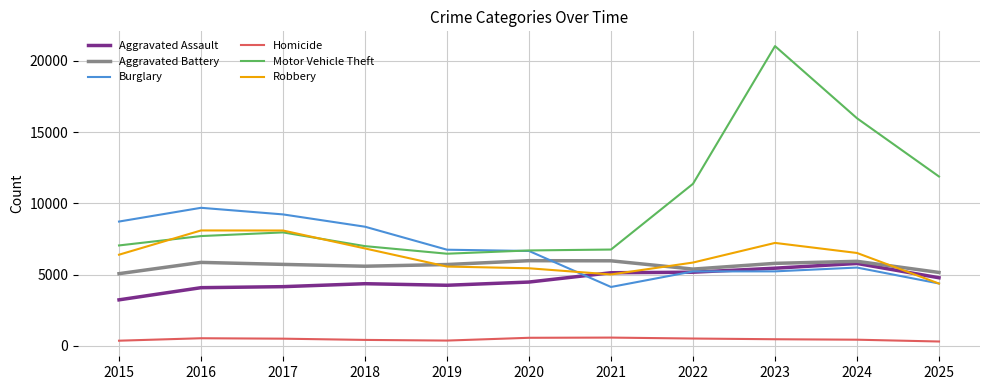

True or false: Aggravated Assault and Burglary cross at least once.

True